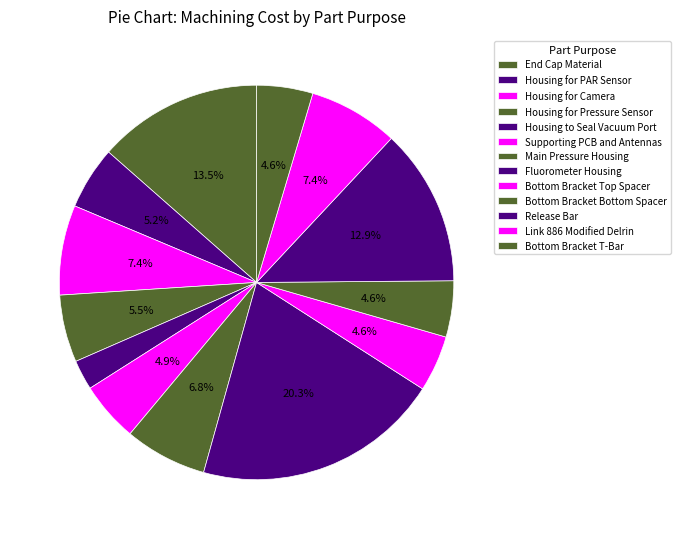

What is the ratio of the value at Housing for Pressure Sensor to the value at End Cap Material?

0.4